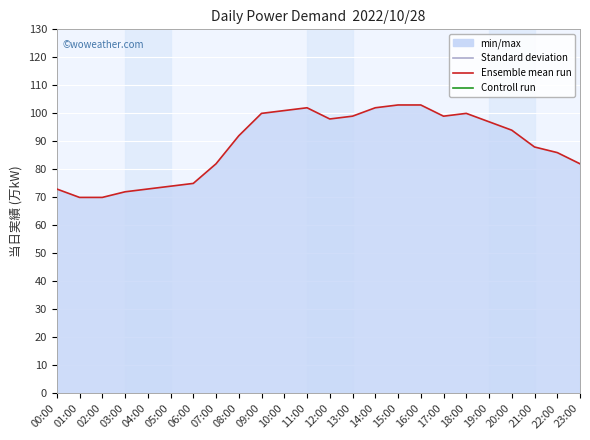

What is the label of the 24th point from the right?

00:00